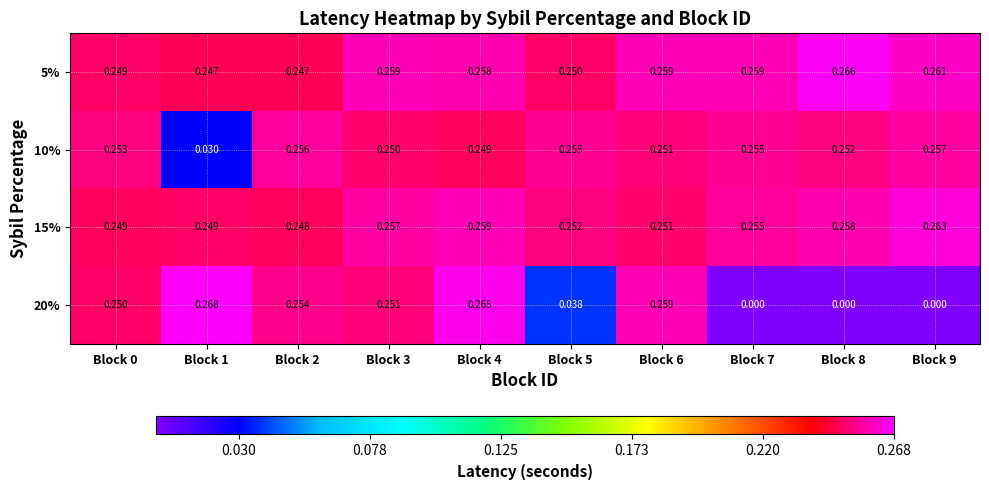

What is the total value across all series at Block 0?

1.0